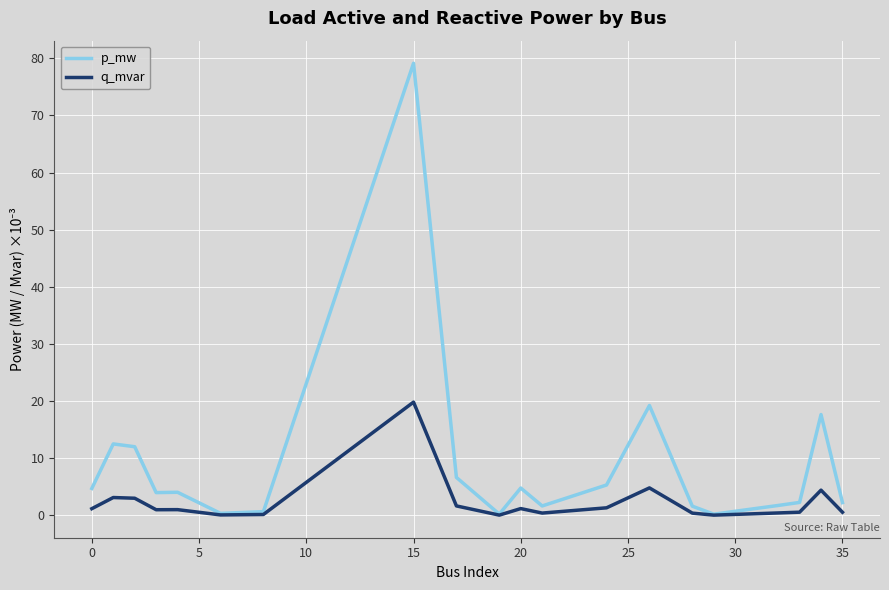

Rank the series by their maximum value, from lowest to highest.

q_mvar, p_mw